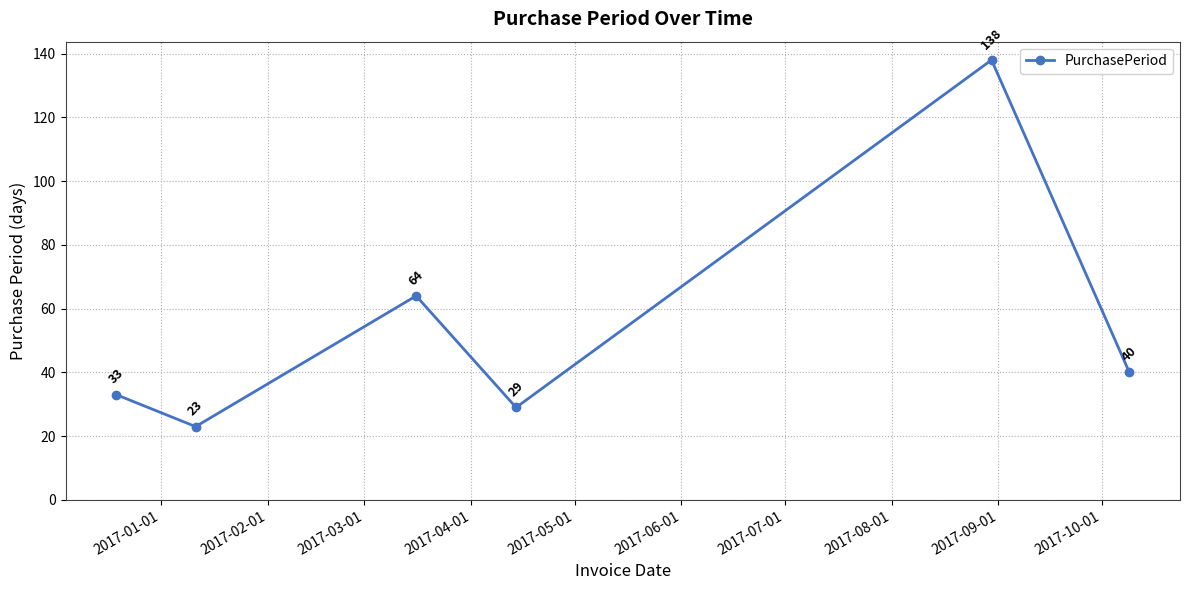

How many points are higher than both their immediate neighbors (excluding endpoints)?

2